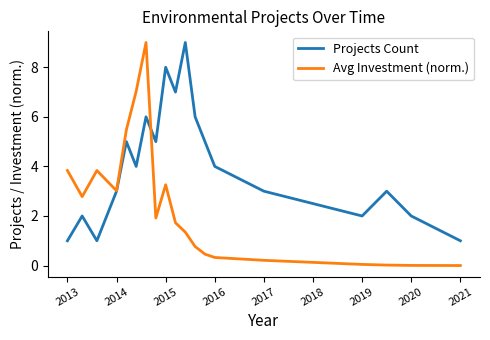

How many values in the Projects Count series are below 4?

9